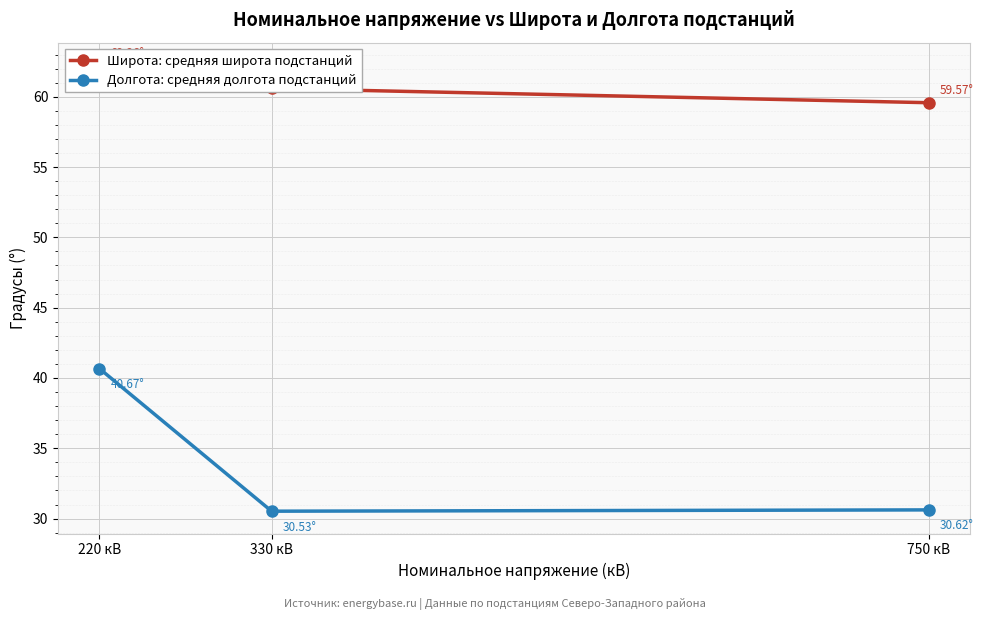

How many series are shown in this chart?

2